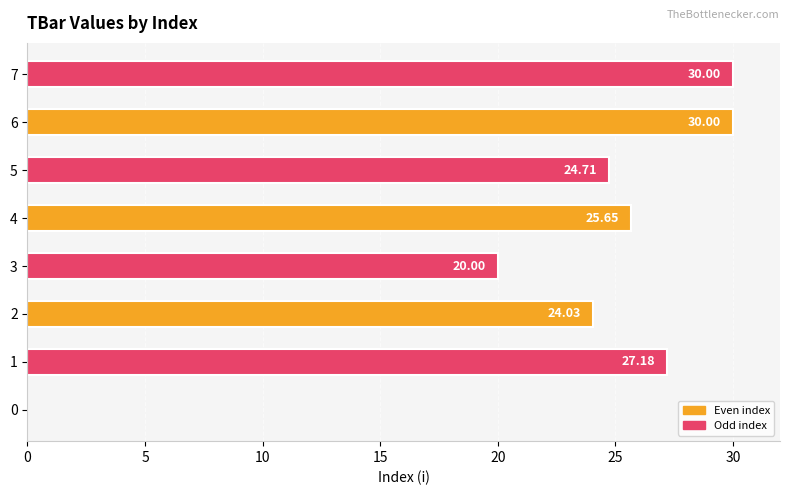

What is the greatest value displayed?

30.0